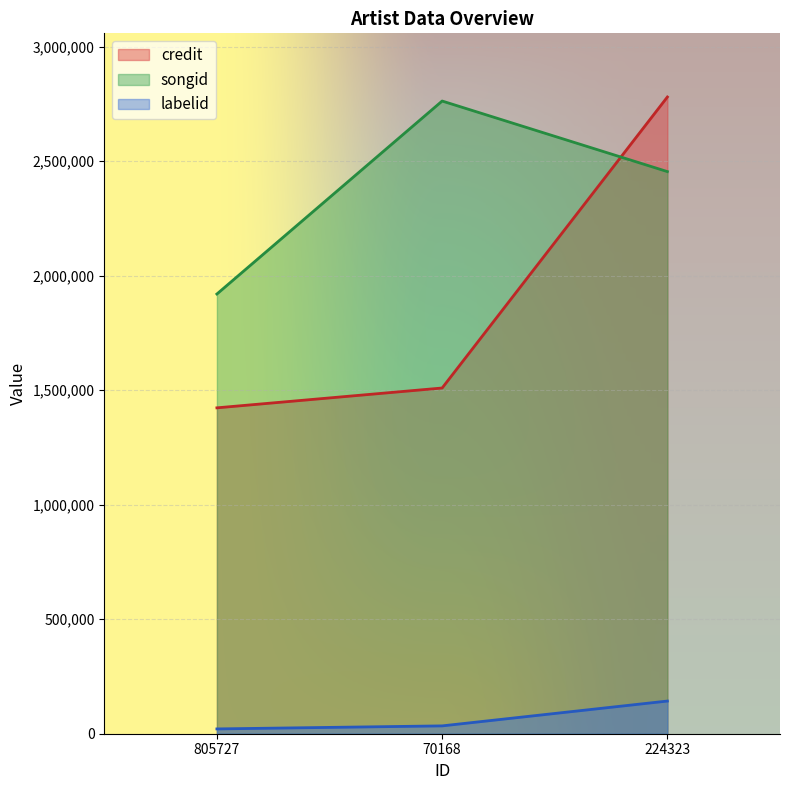

What is the highest value of the credit series?

2780692